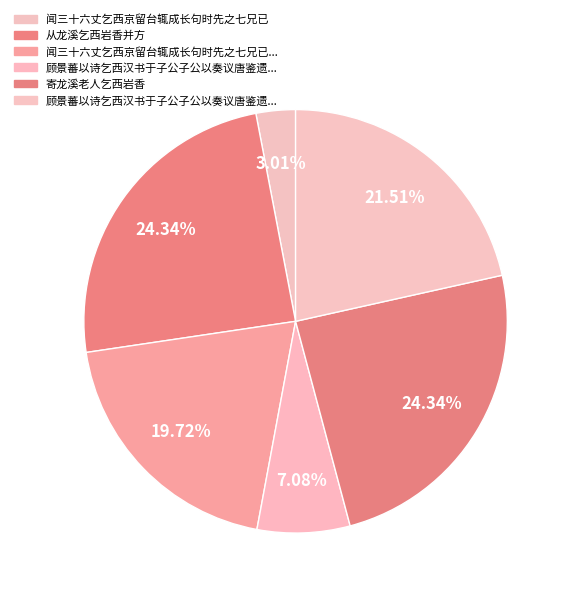

How many segments does this pie chart have?

6